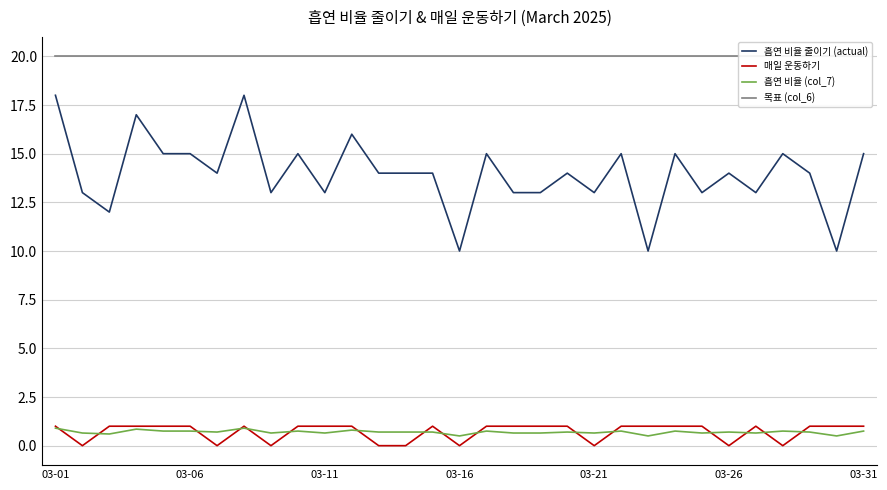

How many lines are shown in the chart?

4